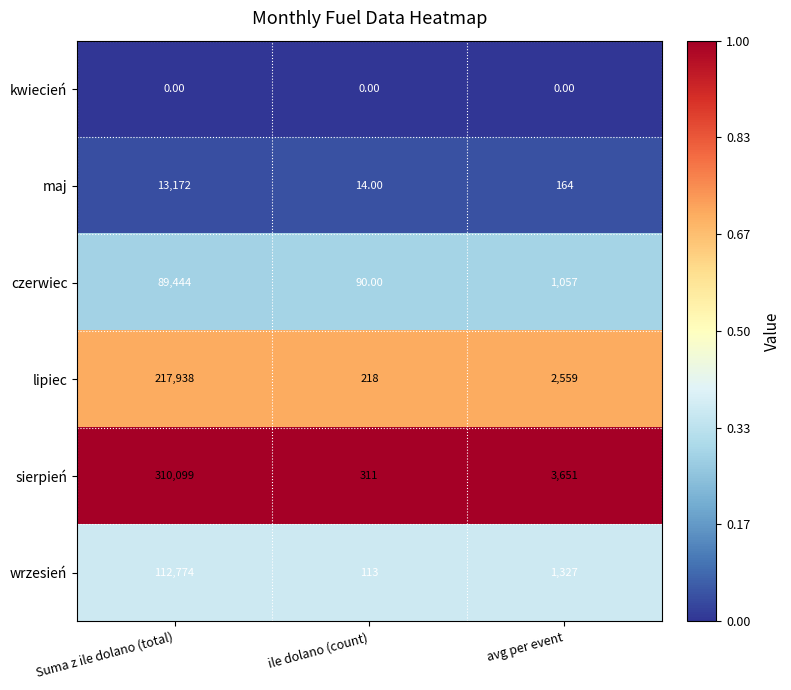

At which category does the chart reach its peak across all series?

Suma z ile dolano (total)